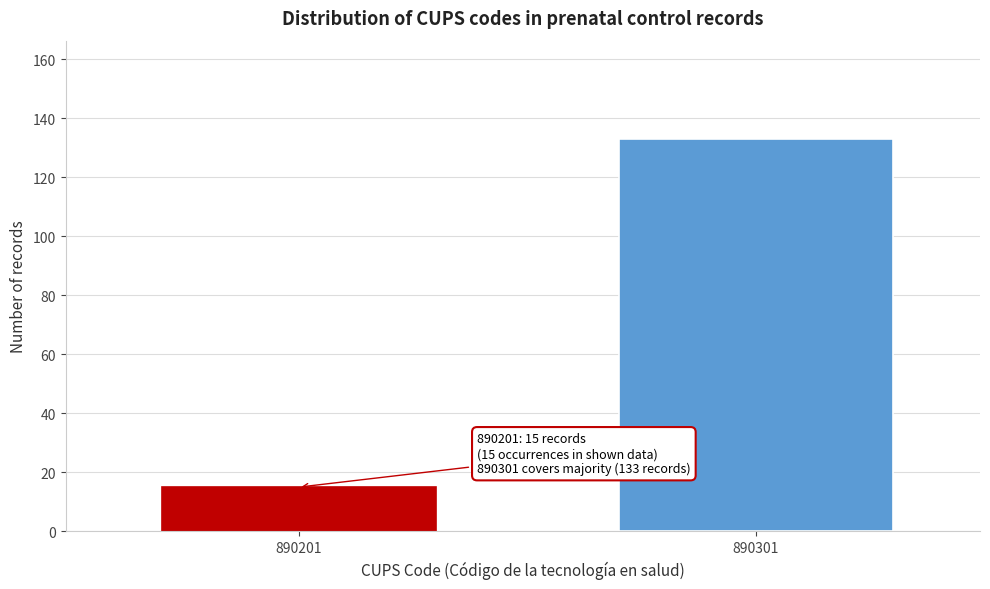

Reading left to right, what are all the values shown in this chart?

890201=15	890301=133